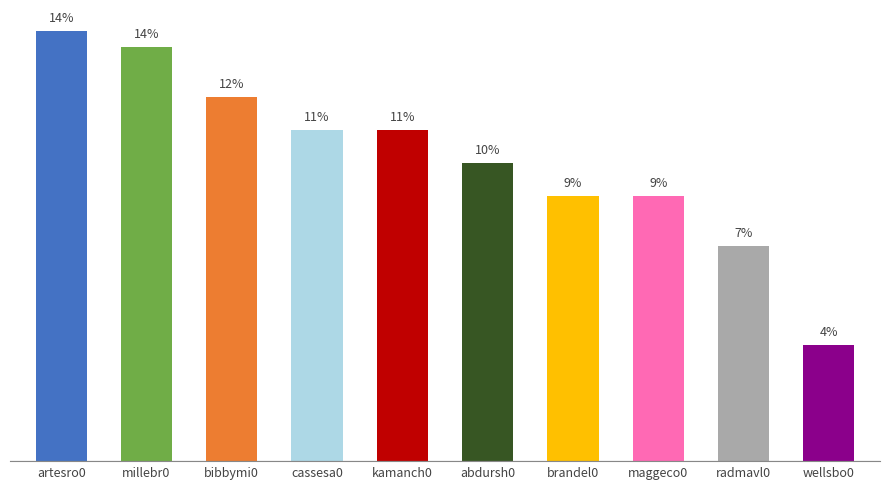

Which has a higher value, maggeco0 or abdursh0?

abdursh0